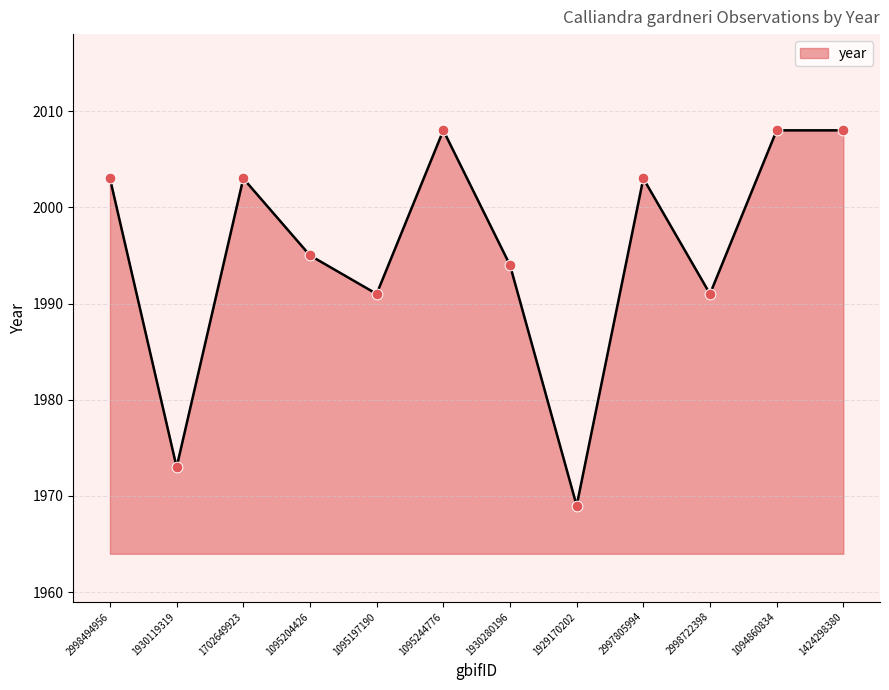

What is the change in value from 1095204426 to 1094860834?

+13